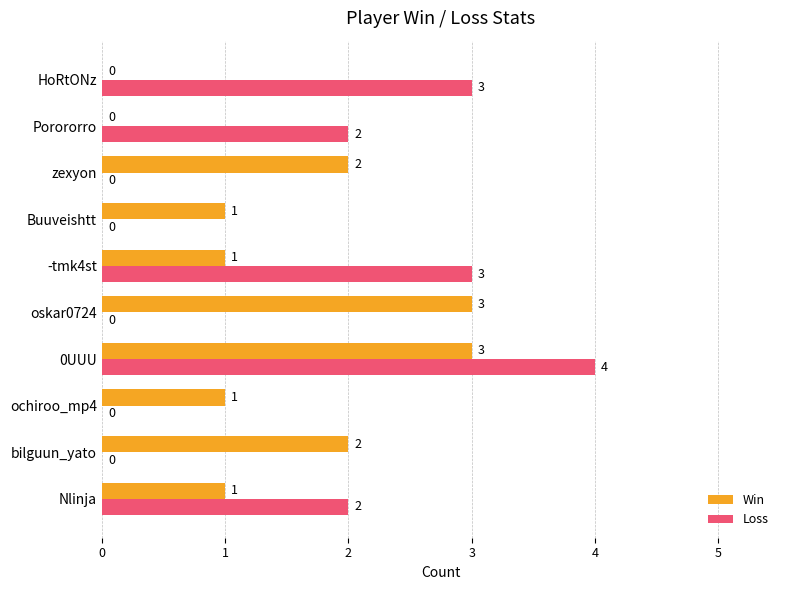

What is the sum of all Win values?

14